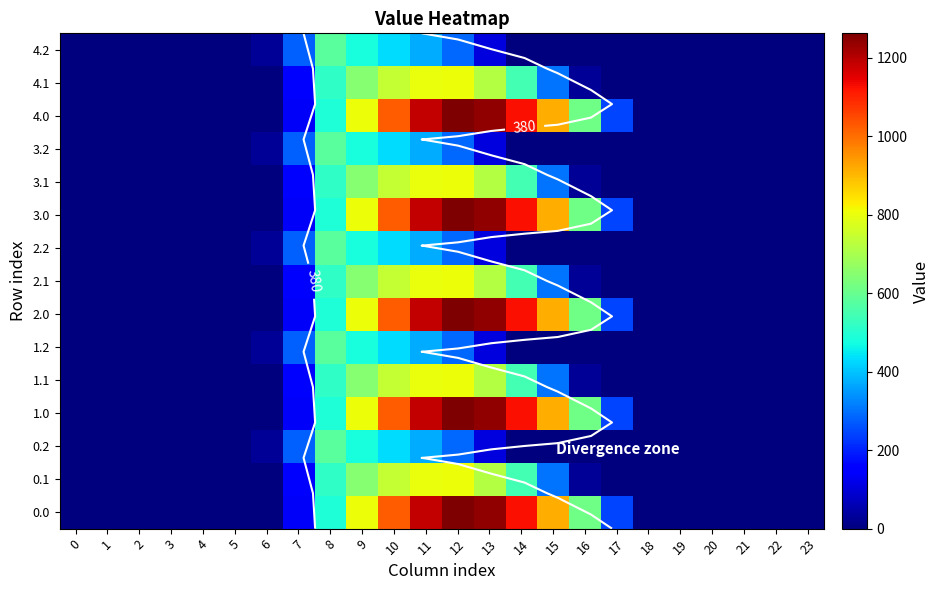

Is the value of 1.2 at 21 greater than the value of 1.0 at 9?

No